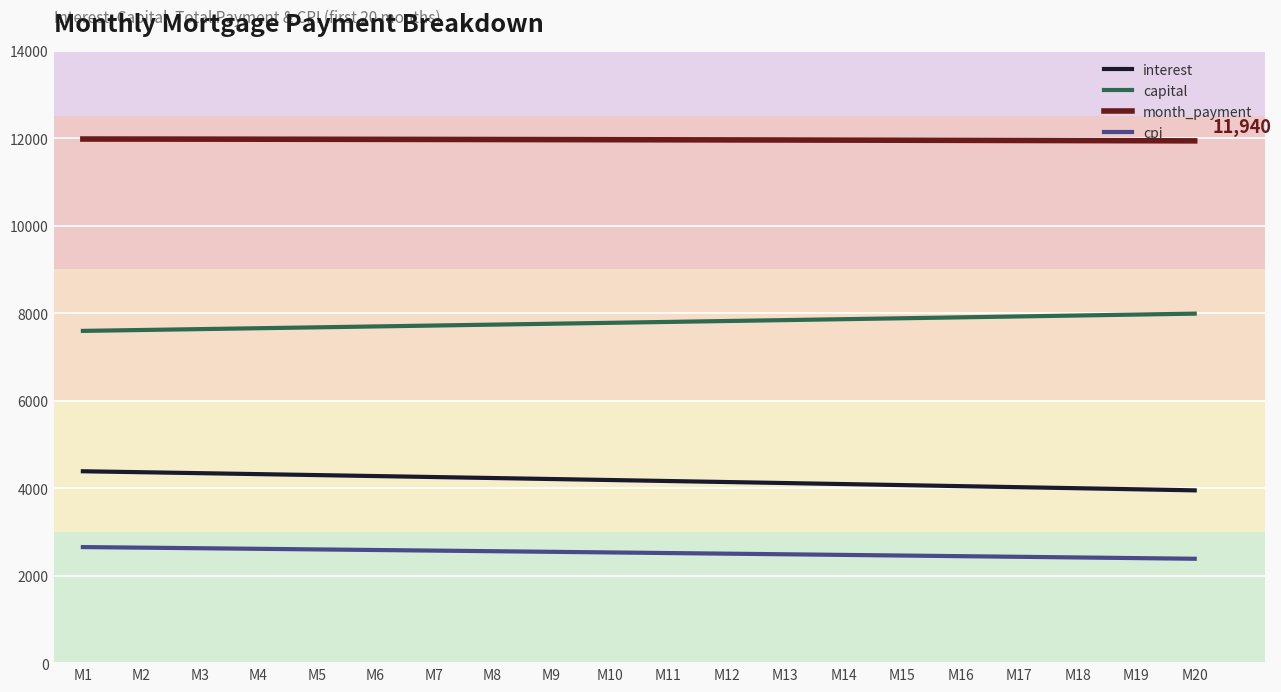

The value of capital at M19 is 2652.7. True or false?

False